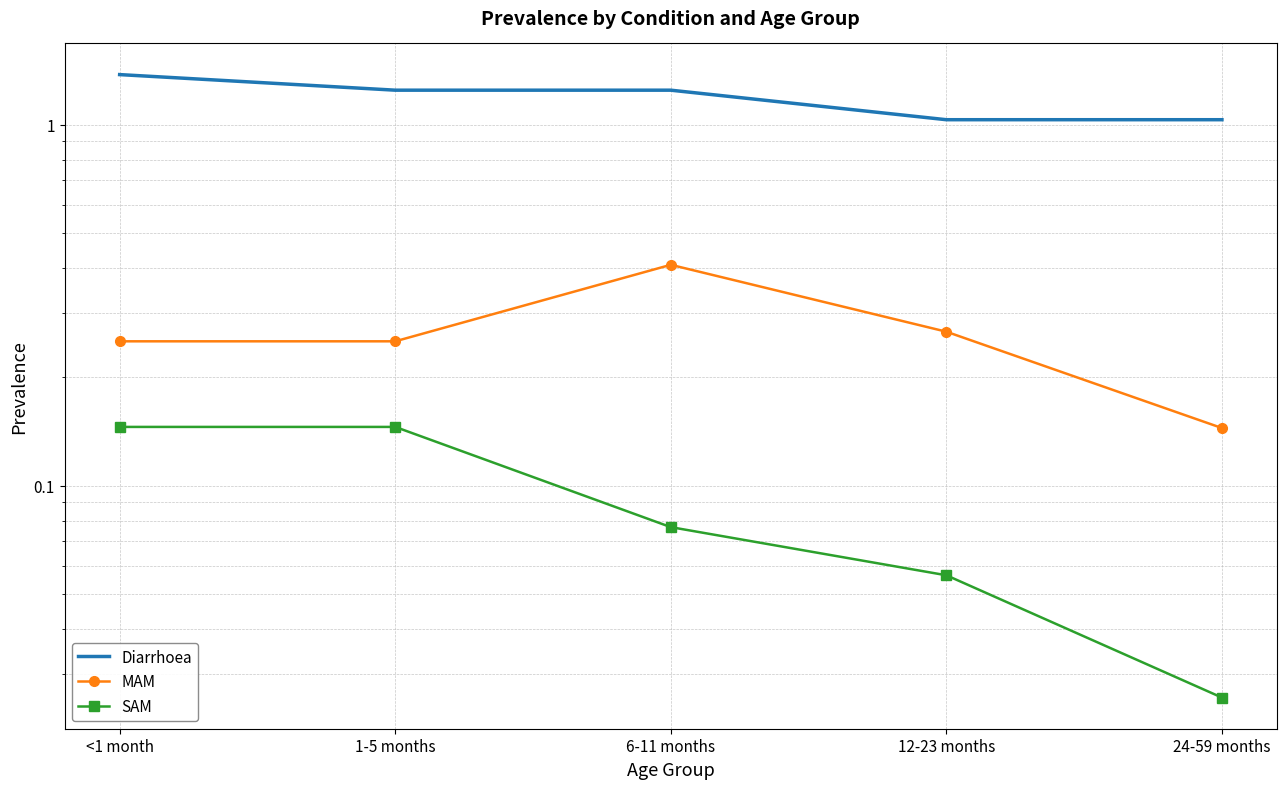

How many lines are shown in the chart?

3